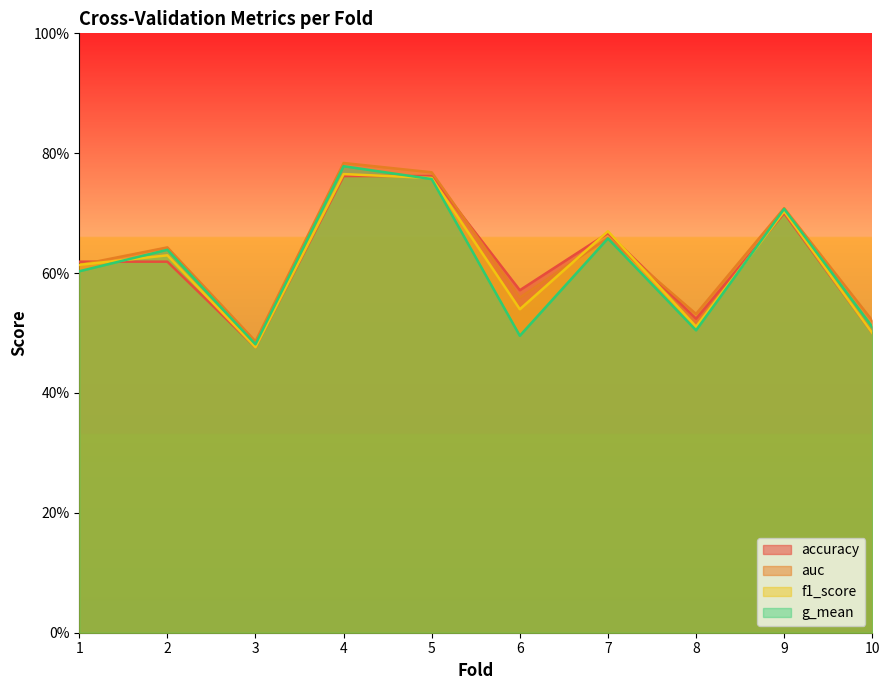

Which category has the highest value in the accuracy series?

4